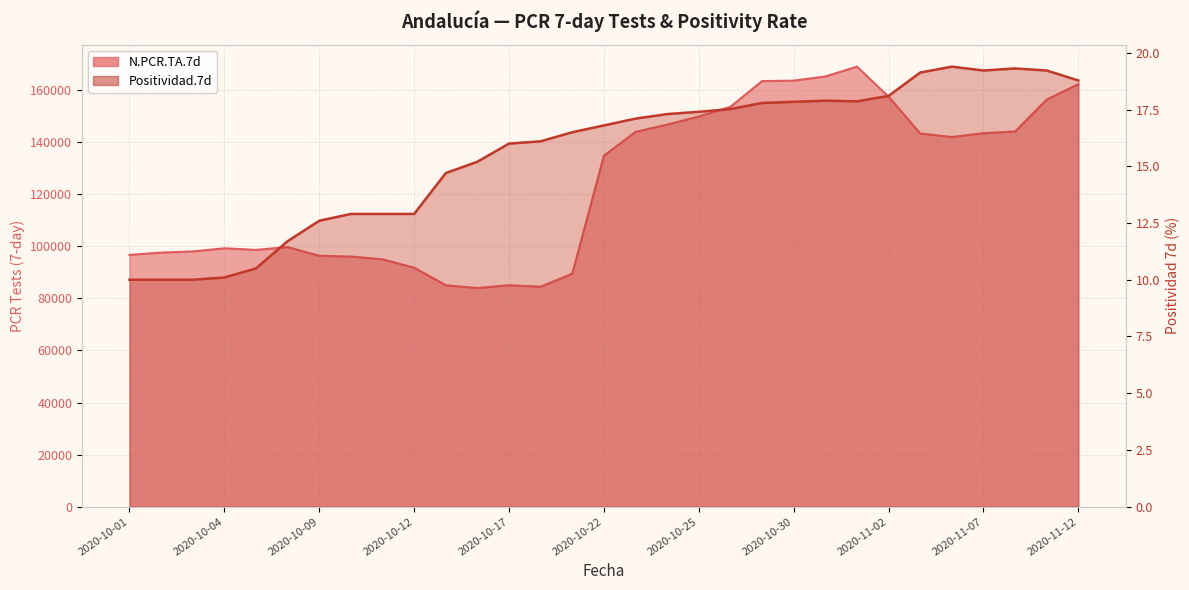

What are all the series names shown in the legend?

N.PCR.TA.7d, Positividad.7d